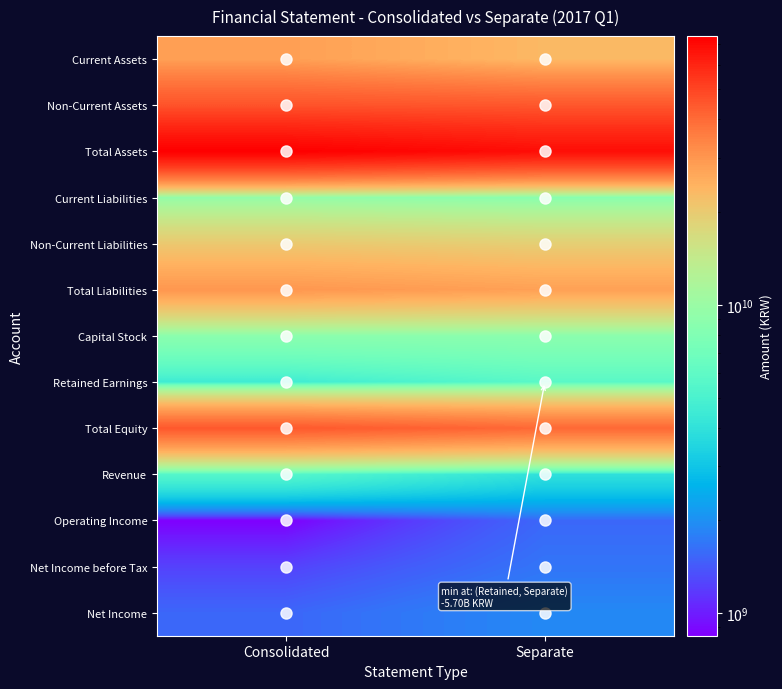

Which category has the lowest value across all series?

Consolidated